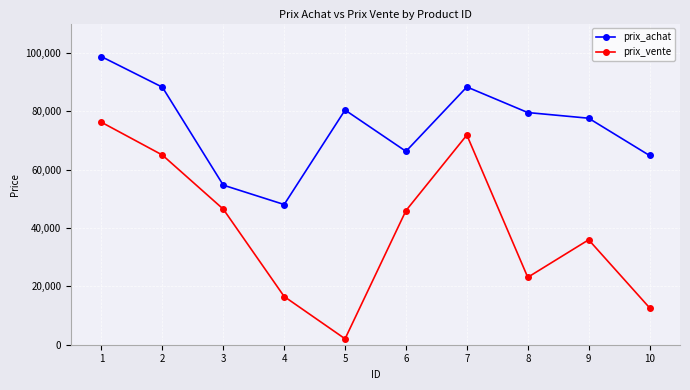

How many categories are shown in the chart?

10